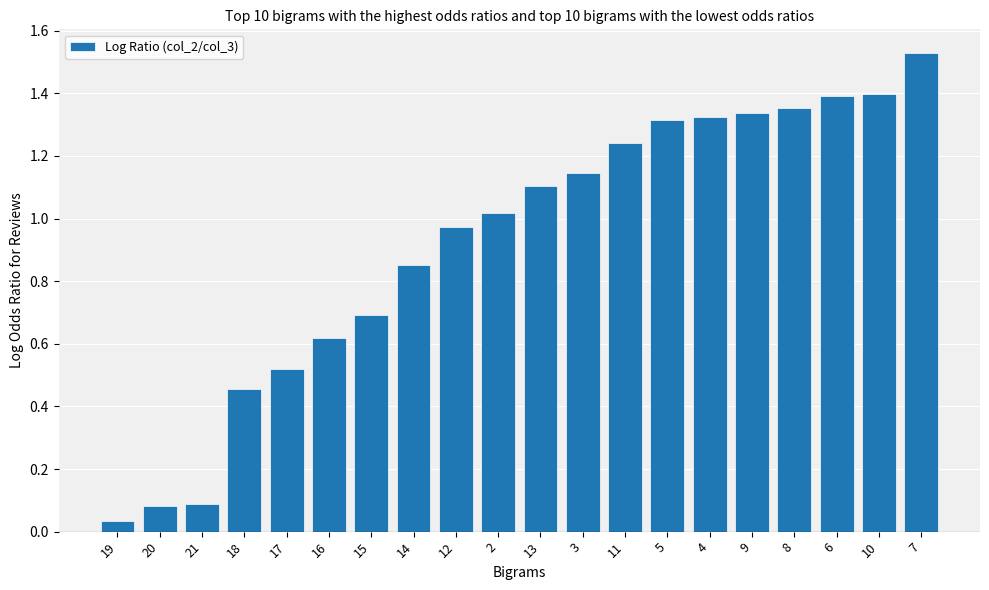

What is the sum of all values?

18.5